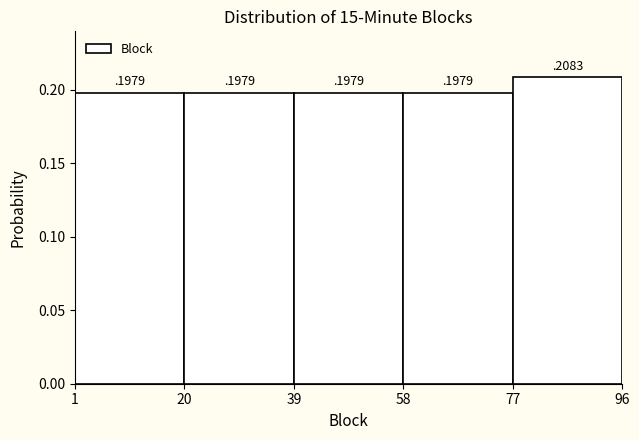

Reading left to right, list every bar in this chart as the range it spans on the x-axis followed by its height.

1 to 20: 0
20 to 39: 0
39 to 58: 0
58 to 77: 0
77 to 96: 0